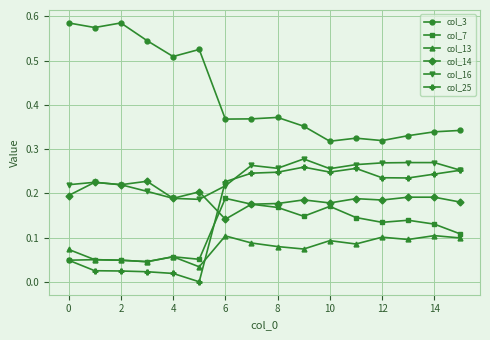

Is this an area chart (filled region under the line)?

No